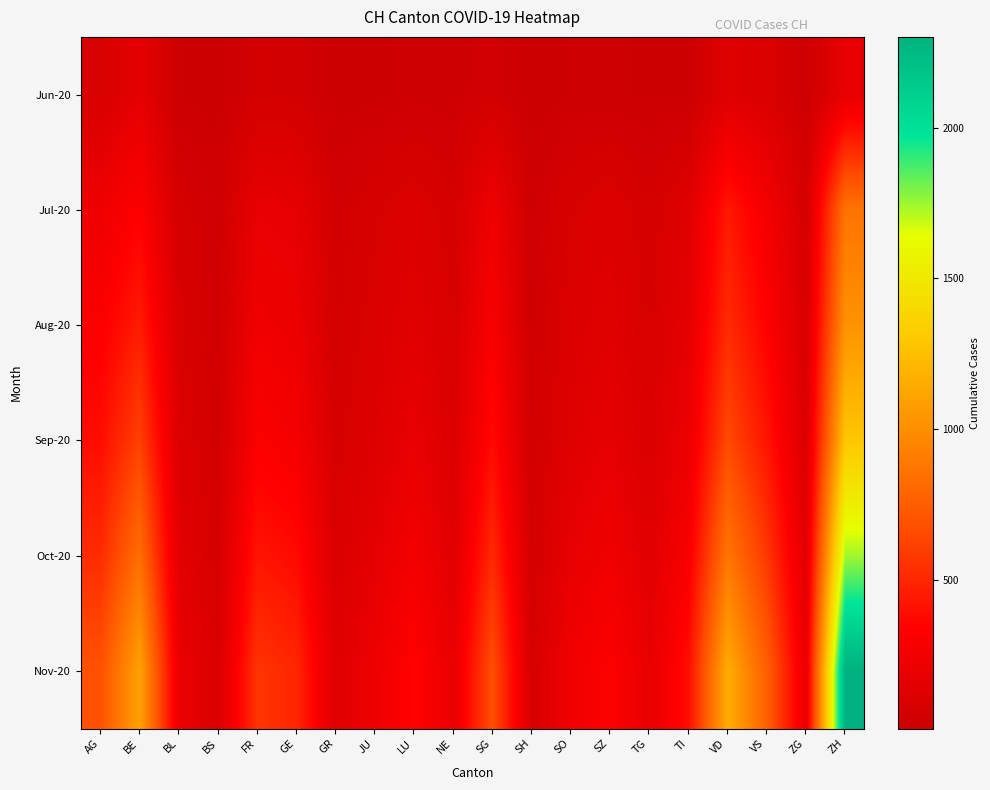

What is the maximum value shown in the chart?

2302